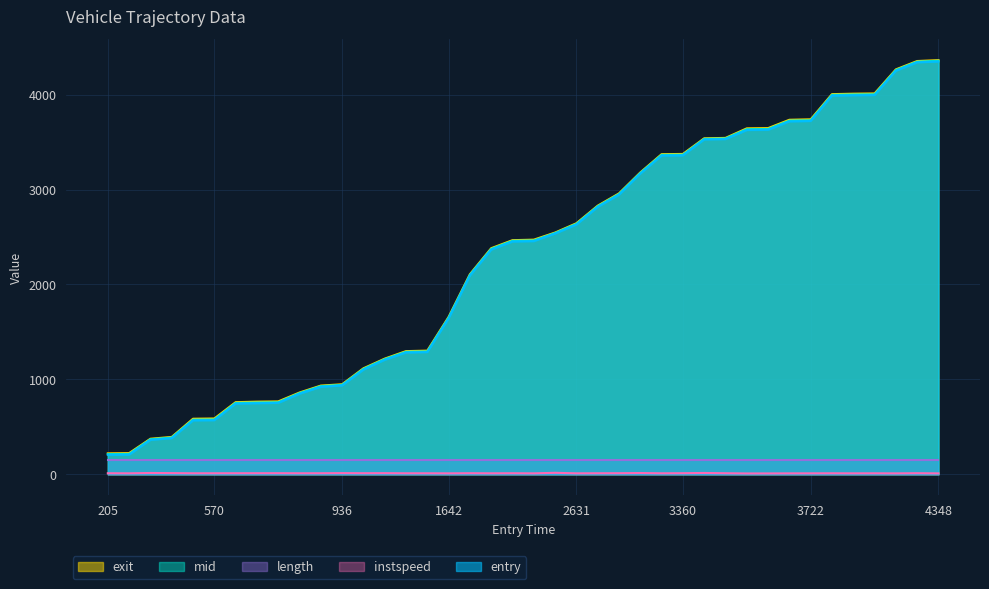

True or false: entry has more than 1 interior local peaks.

False